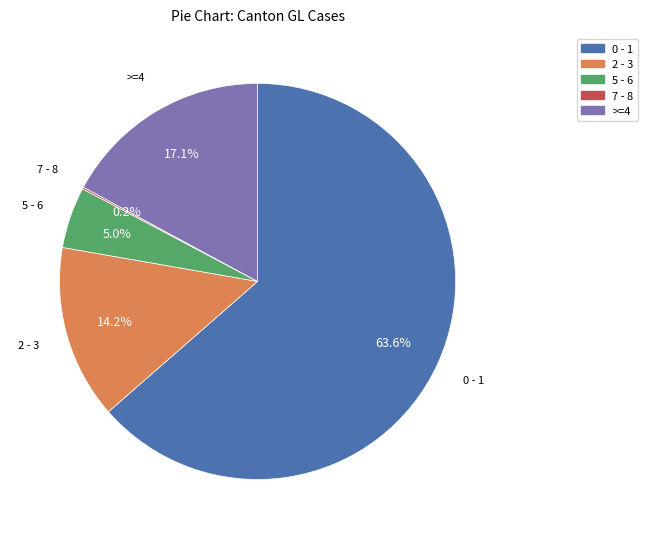

Is there any slice that represents more than half of the pie?

Yes